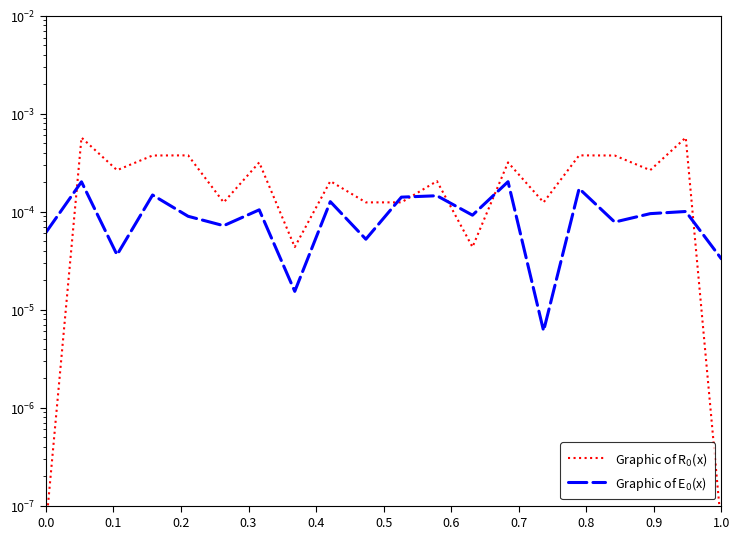

The Graphic of R$_0$(x) series shows 0.0 at 0.6. True or false?

True